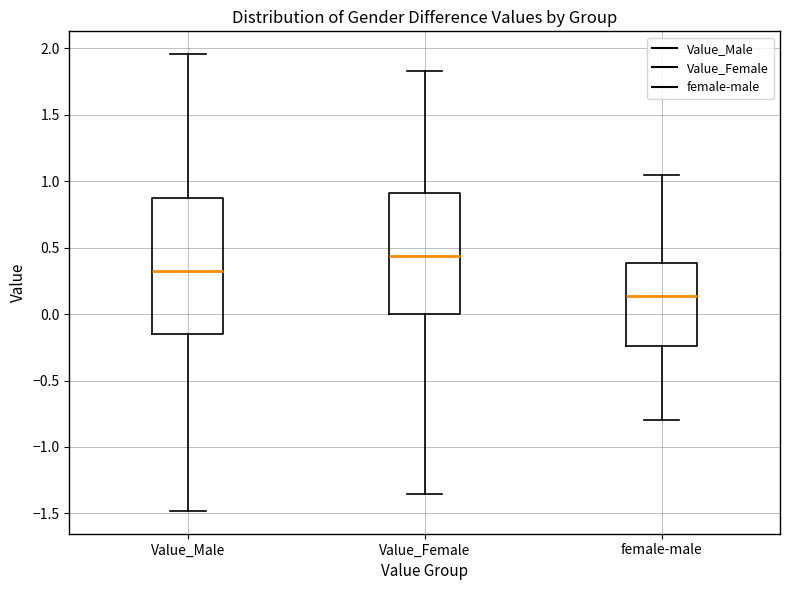

Which box's median line is the lowest?

female-male